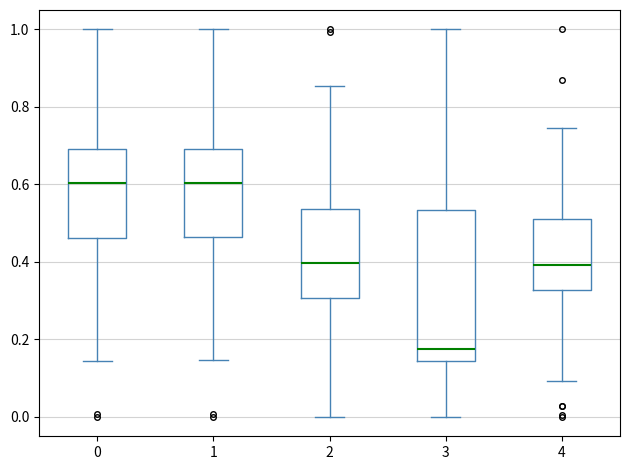

Where does the median line of the box at x = 0 sit on the y-axis? The values are not printed on the chart, so give them approximately, as read against the axis.

0.60